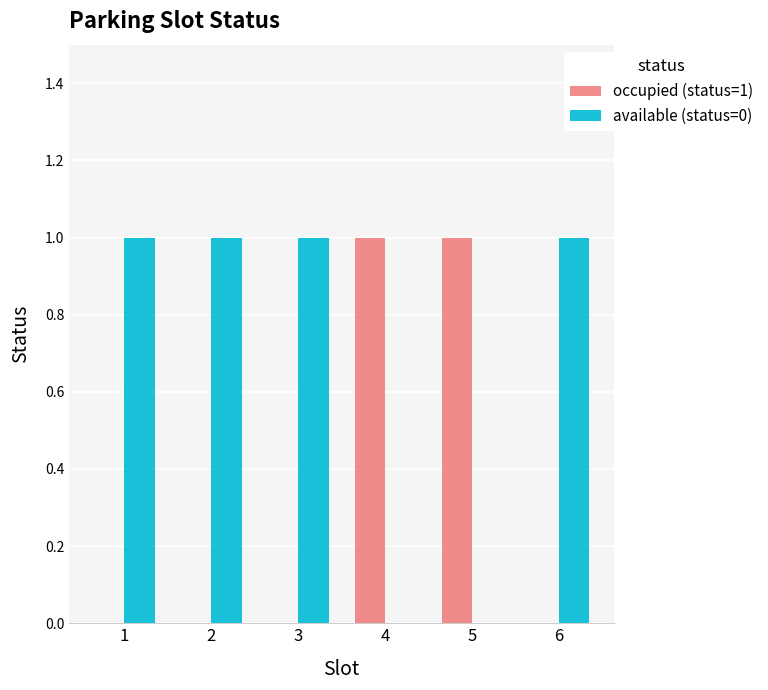

Reading left to right, transcribe all the data shown in this chart.

occupied (status=1): 1=0	2=0	3=0	4=1	5=1	6=0
available (status=0): 1=1	2=1	3=1	4=0	5=0	6=1